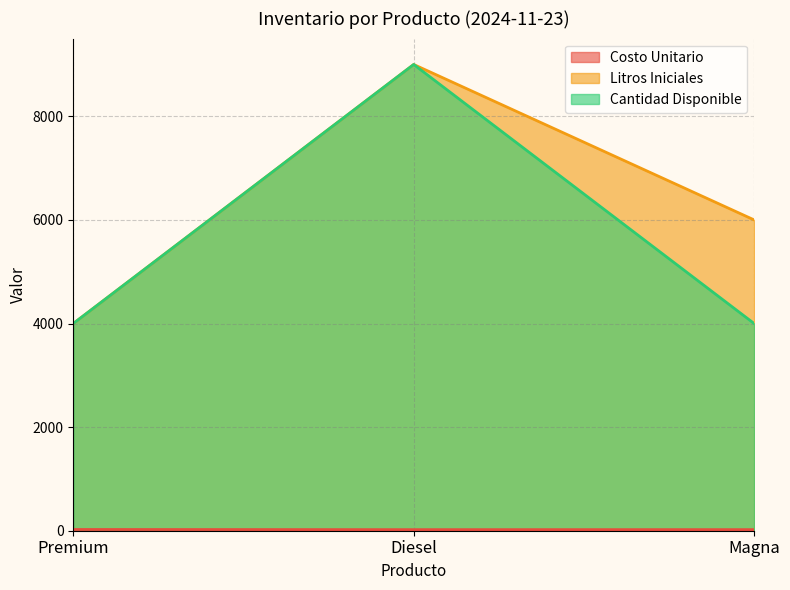

Does the chart display data point markers on the line(s)?

No